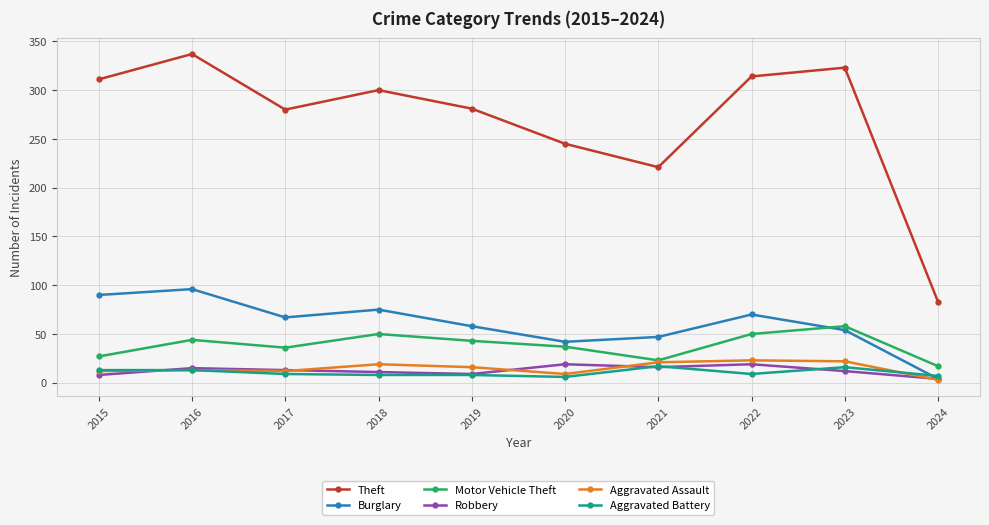

What is the maximum value for Robbery?

19